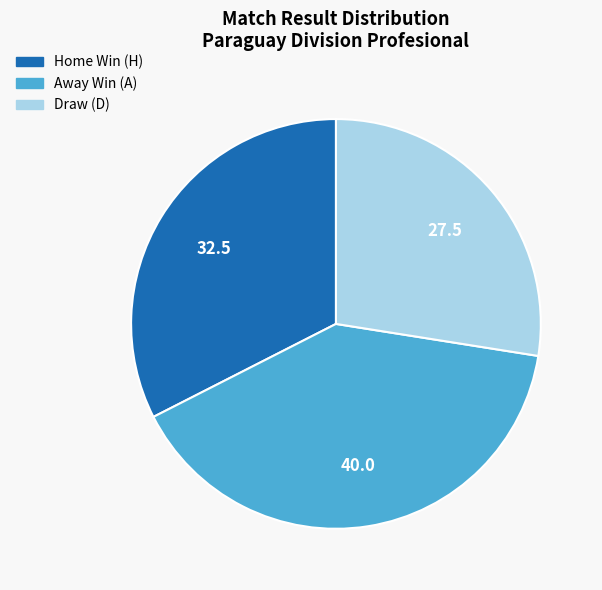

Is there any slice that represents more than half of the pie?

No